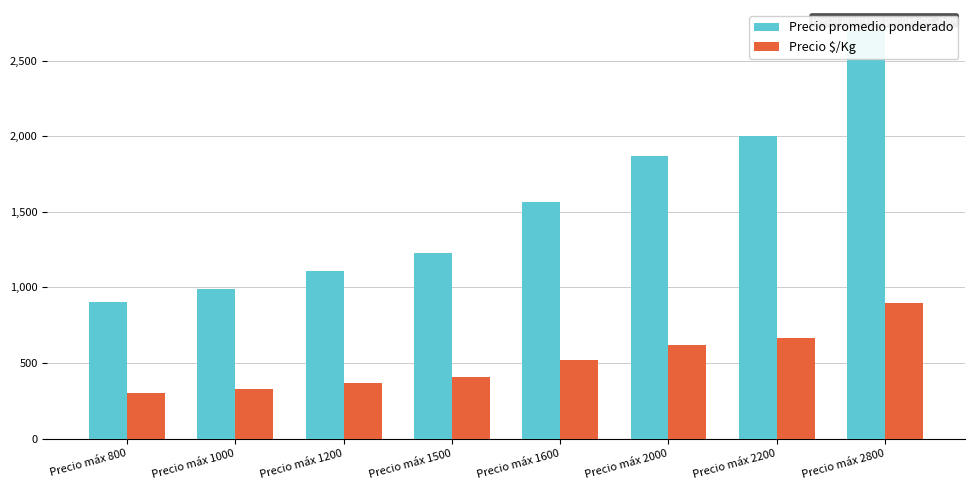

At which label does Precio $/Kg first exceed 522?

Precio máx 2000